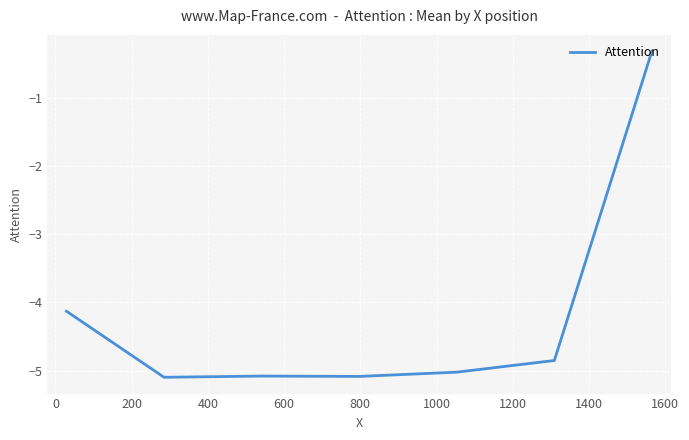

How many lines are shown in the chart?

1